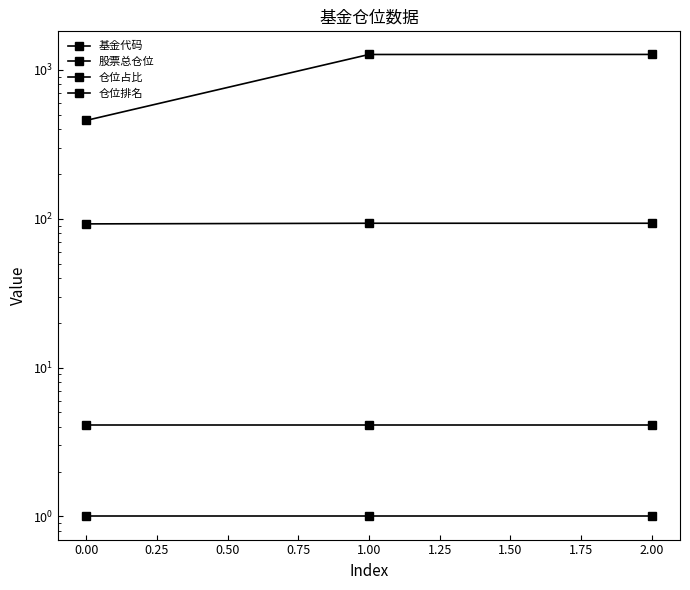

Reading right to left, transcribe all the data shown in this chart.

基金代码: 1271.0	1270.0	458.0
股票总仓位: 93.3	93.3	92.4
仓位占比: 4.1	4.1	4.1
仓位排名: 1.0	1.0	1.0